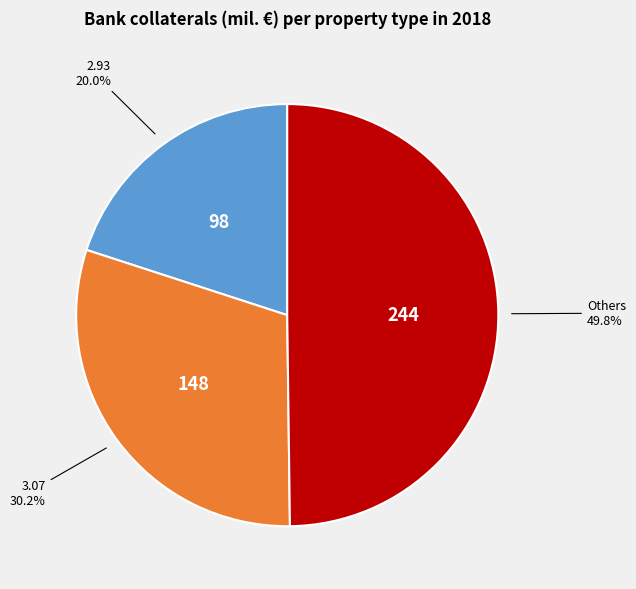

Is there a majority slice in this chart?

No